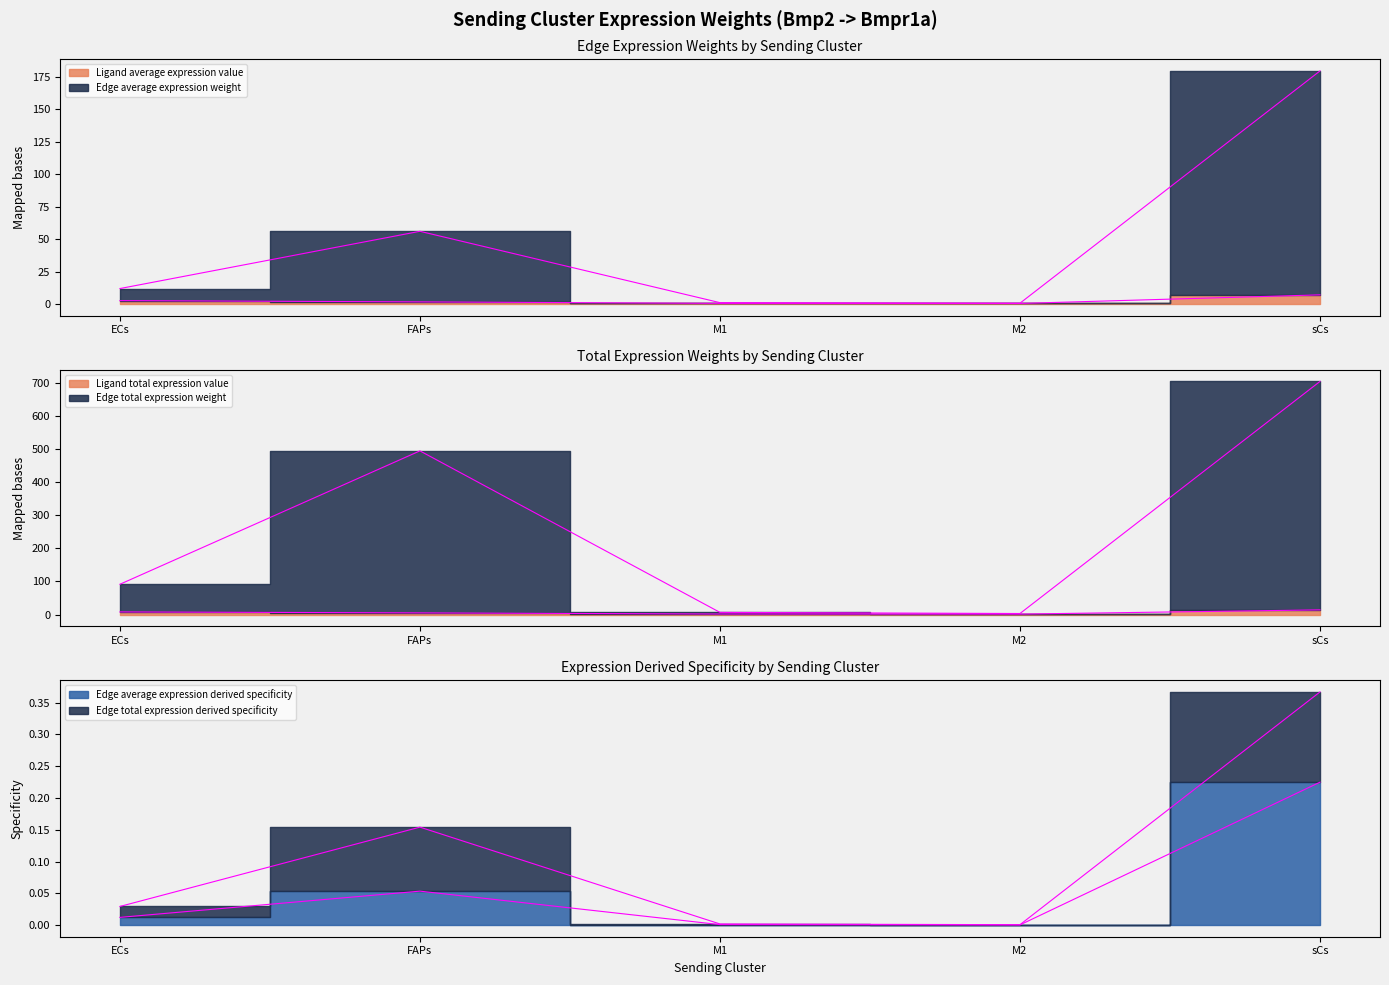

Which series changed the most between ECs and sCs?

Edge total expression weight